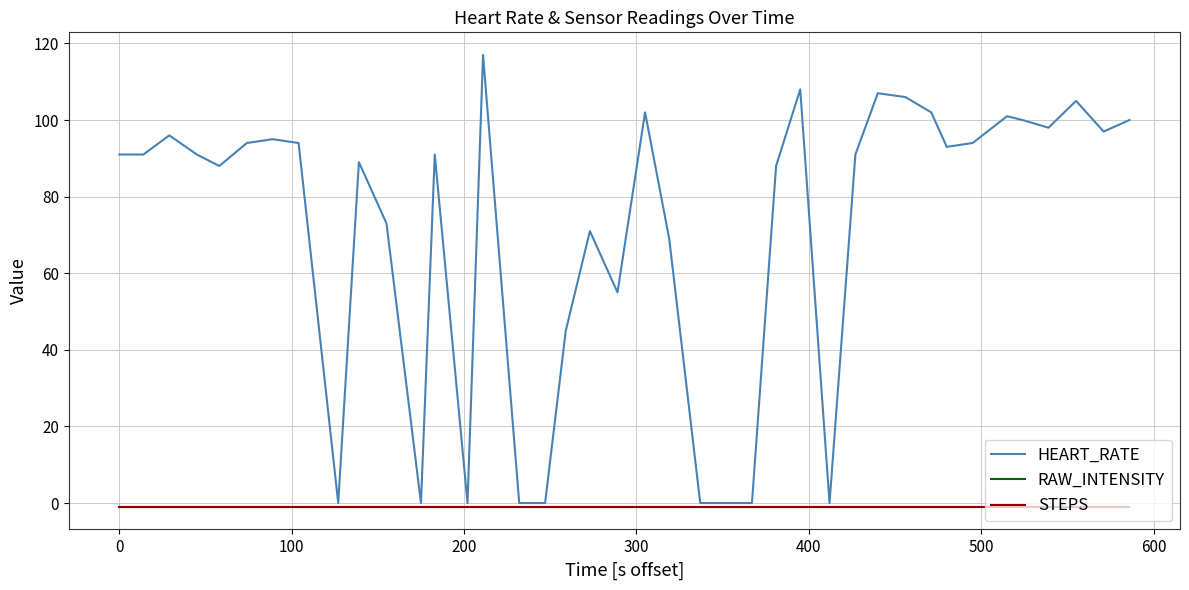

Does the chart have visible grid lines?

Yes